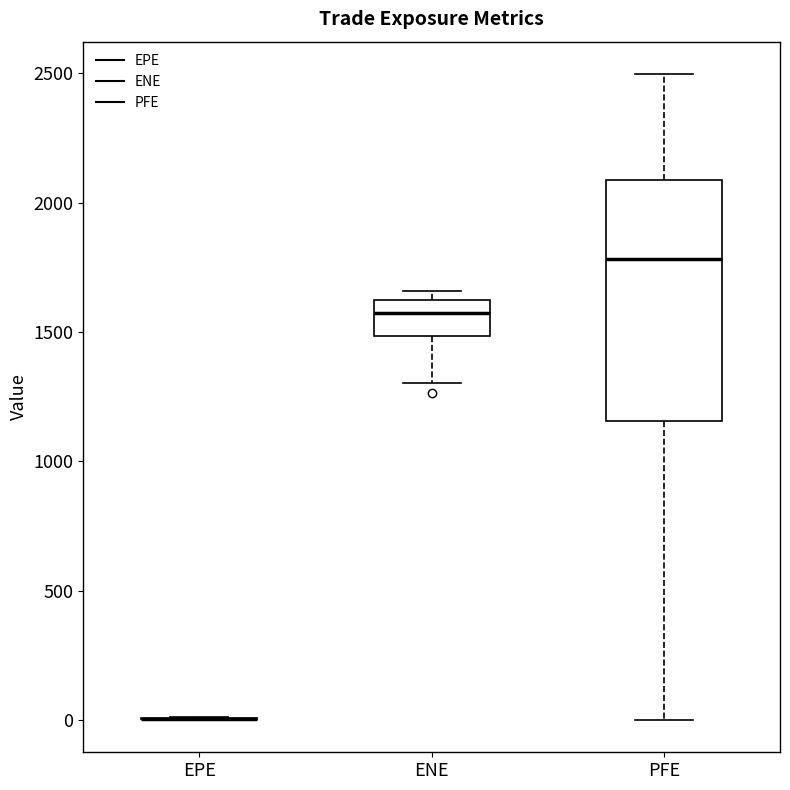

Where does the lower whisker of the box for PFE end on the y-axis? The values are not printed on the chart, so give them approximately, as read against the axis.

0